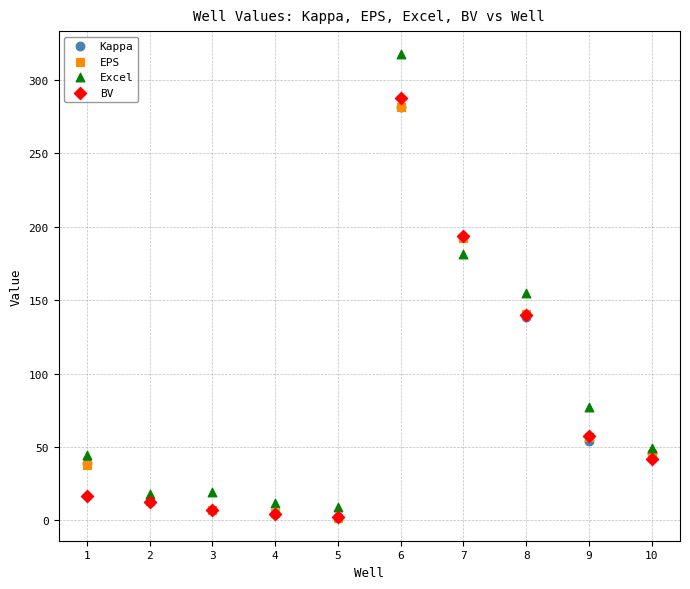

Which series contains the highest Y value?

Excel